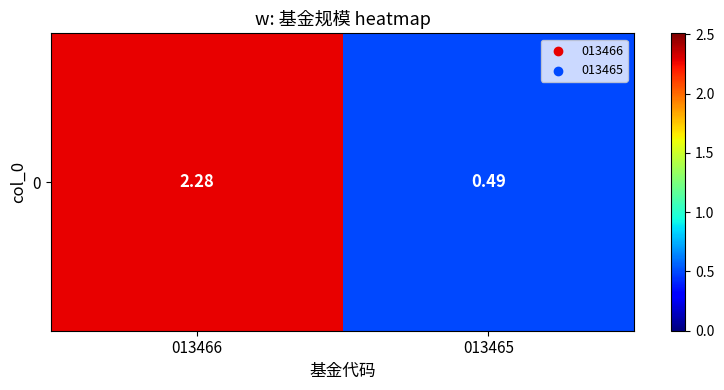

How many series are shown in this chart?

1